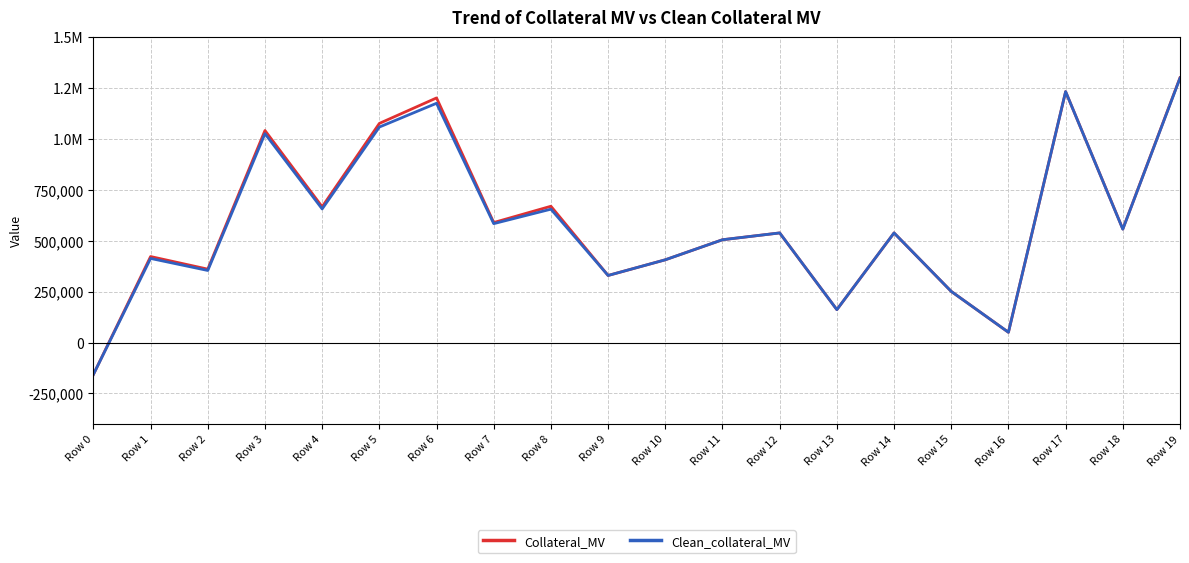

What is the average value of the Collateral_MV series?

587262.5